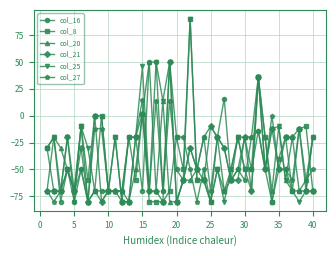

How many values in the col_21 series exceed -60?

19